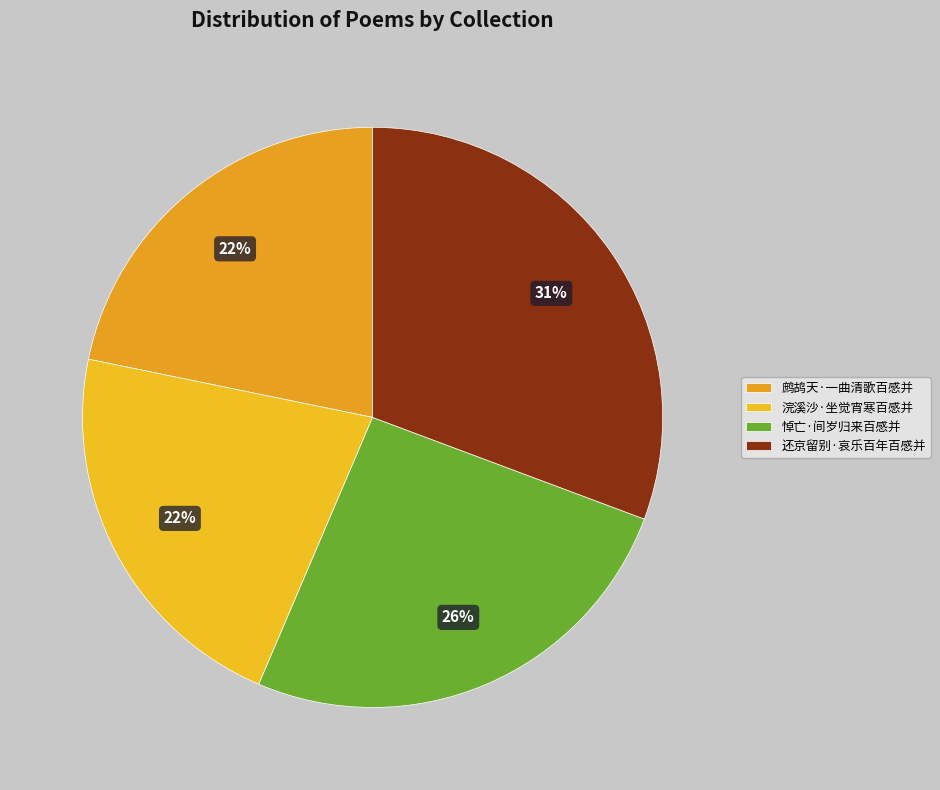

How many slices are in this pie chart?

4